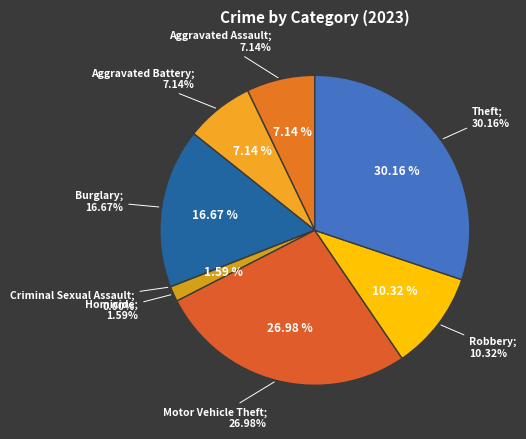

Which slice is the largest?

Theft